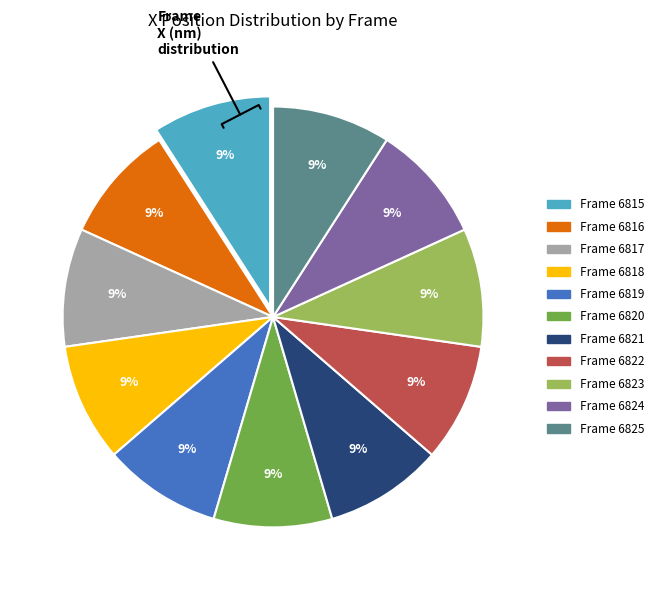

To the nearest percent, what is the average slice percentage?

9%